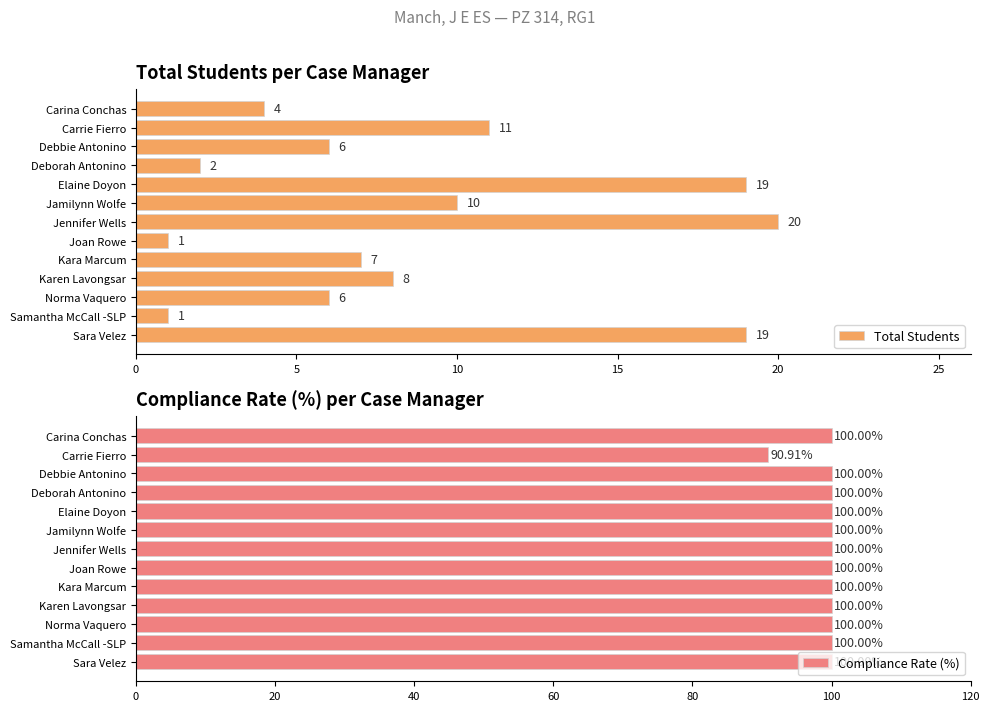

What is the smallest value displayed?

1.0